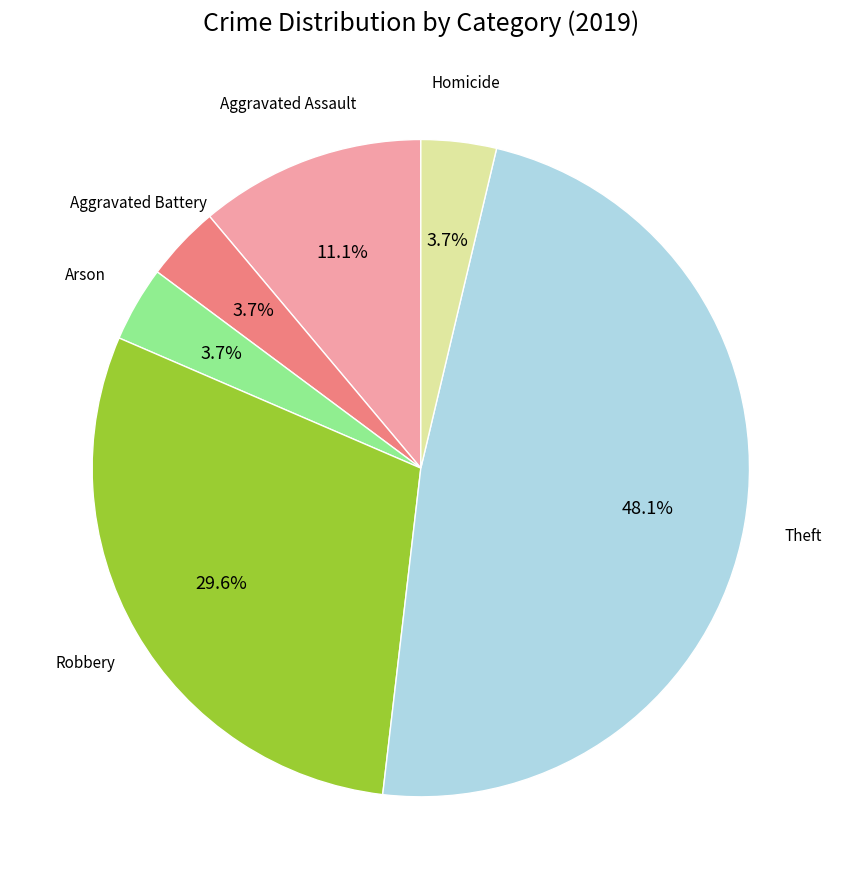

Approximately how many times larger is the value at Aggravated Battery compared to Aggravated Assault?

0.3